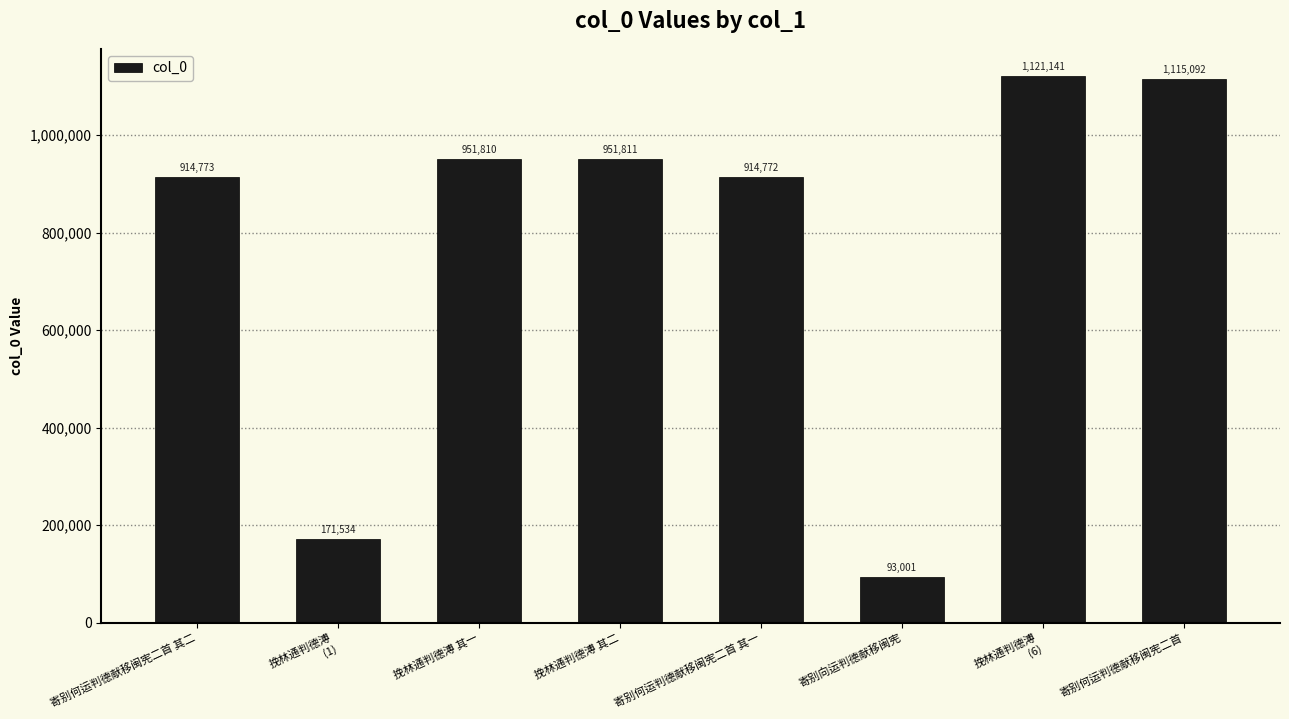

What is the value of the 3rd bar from the left?

951810